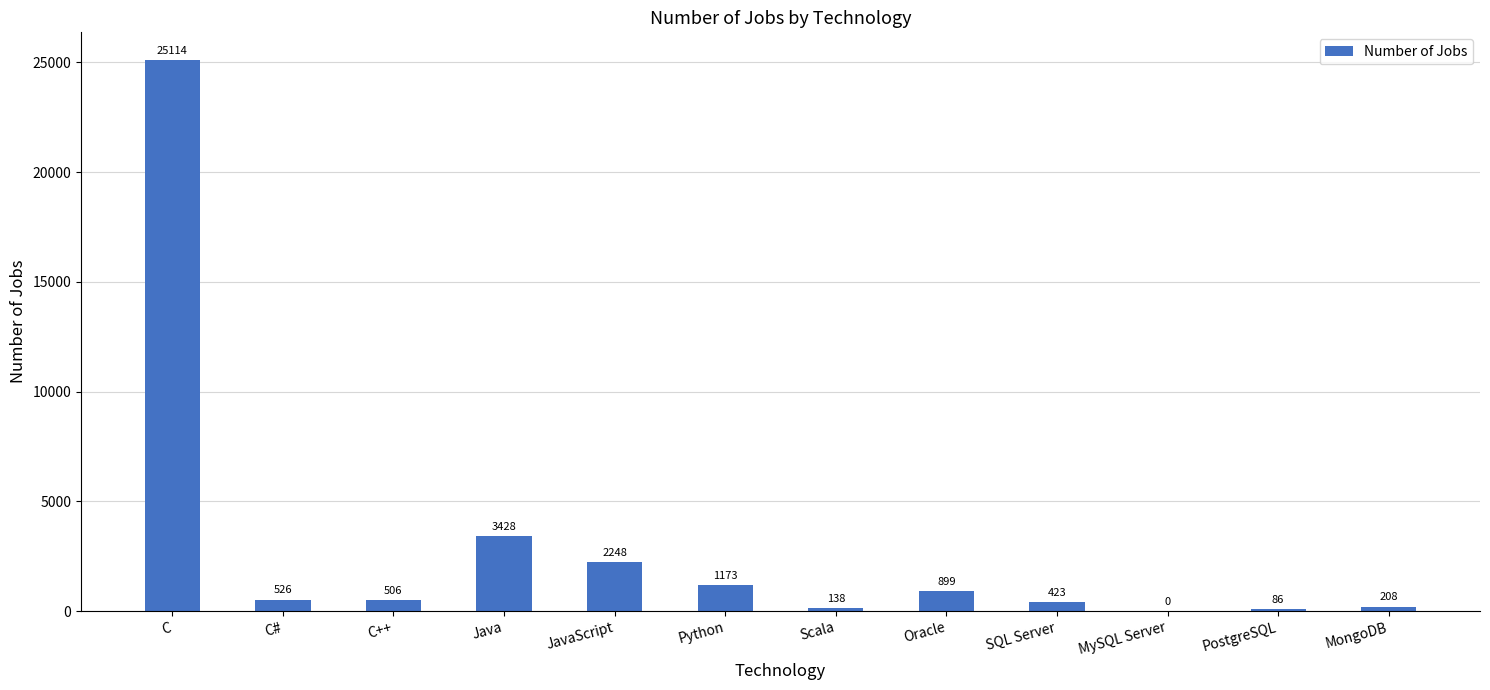

Are the bars horizontal?

No